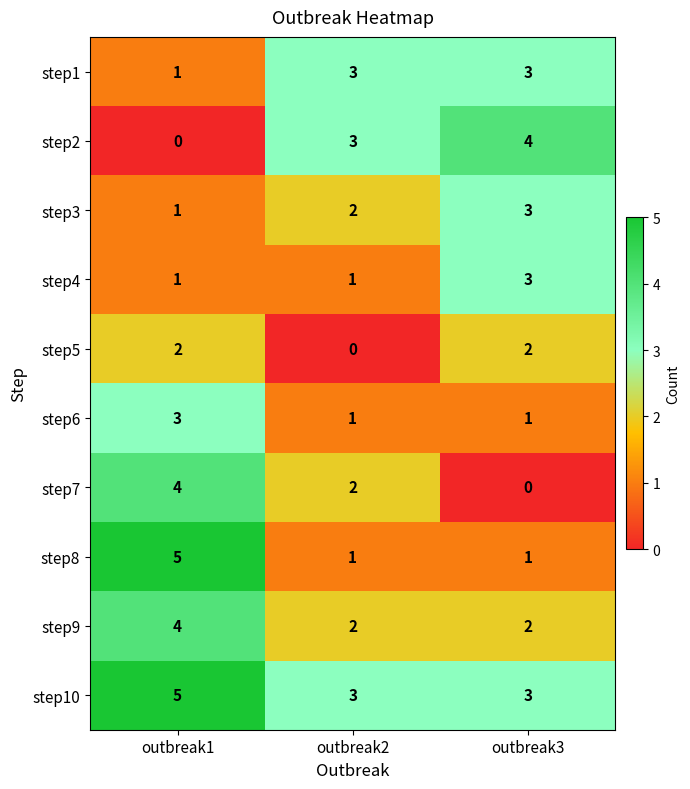

At how many categories does at least one series exceed 2?

3